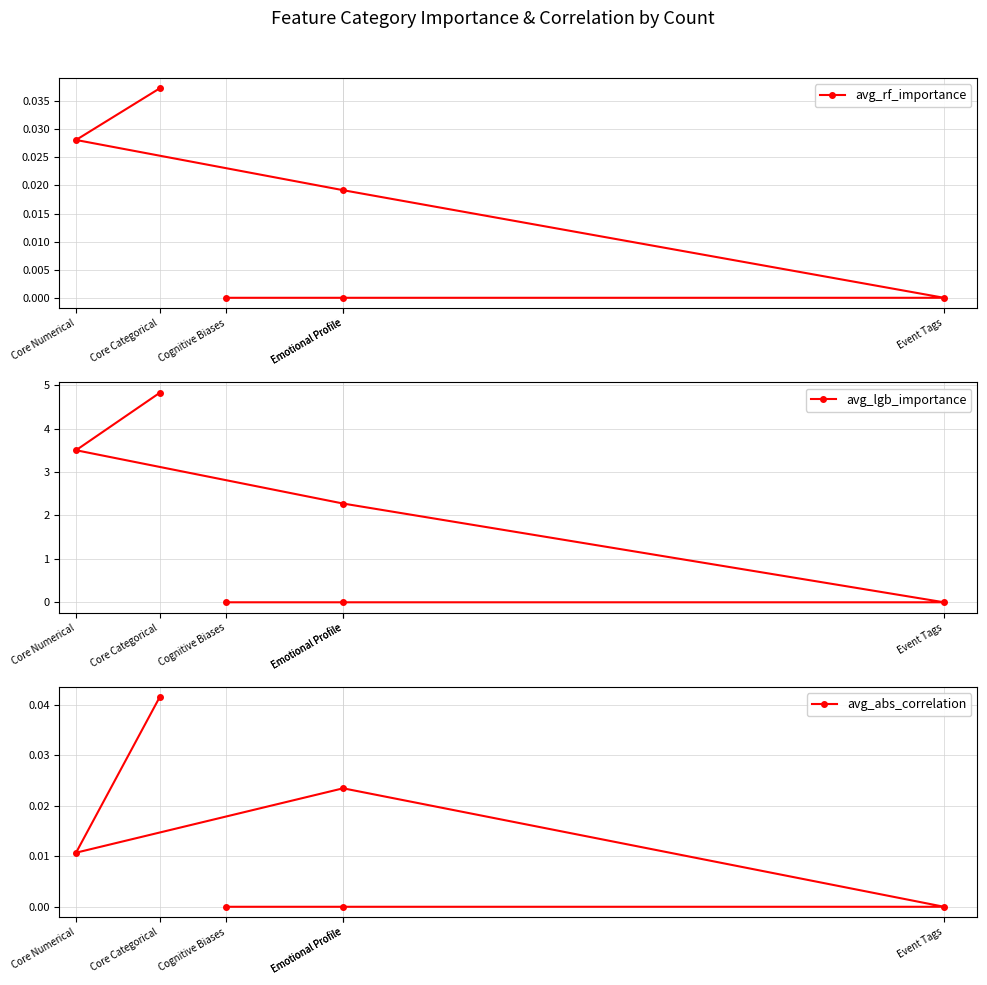

Rank the series at Emotional Profile from lowest to highest value.

avg_rf_importance, avg_abs_correlation, avg_lgb_importance